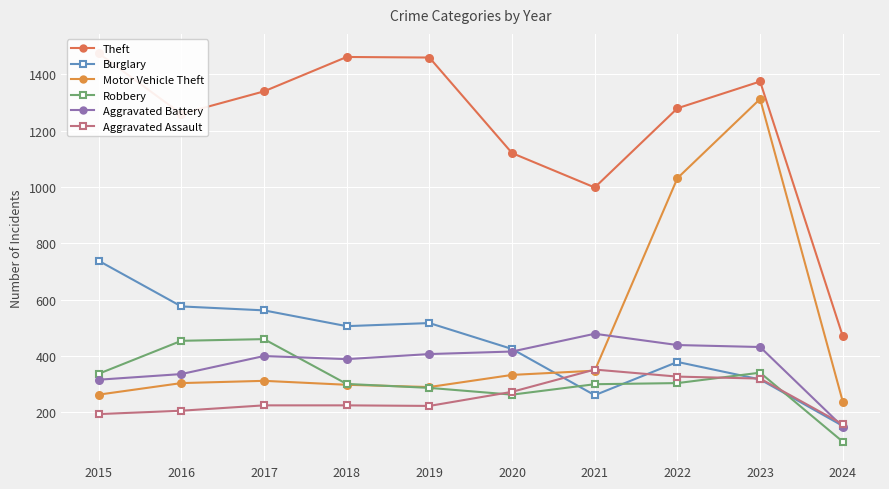

Which category has the highest value across all series?

2015